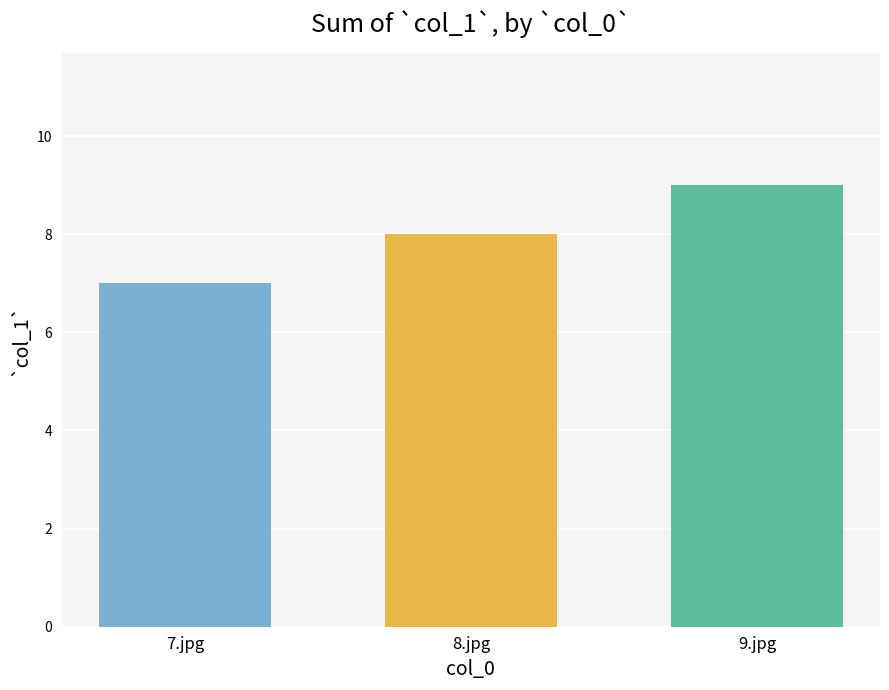

Which label corresponds to the smallest value in the chart?

7.jpg